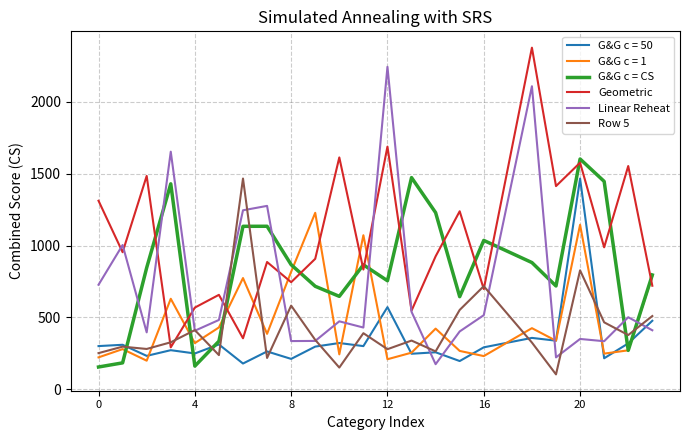

What is the minimum value for Linear Reheat?

175.2